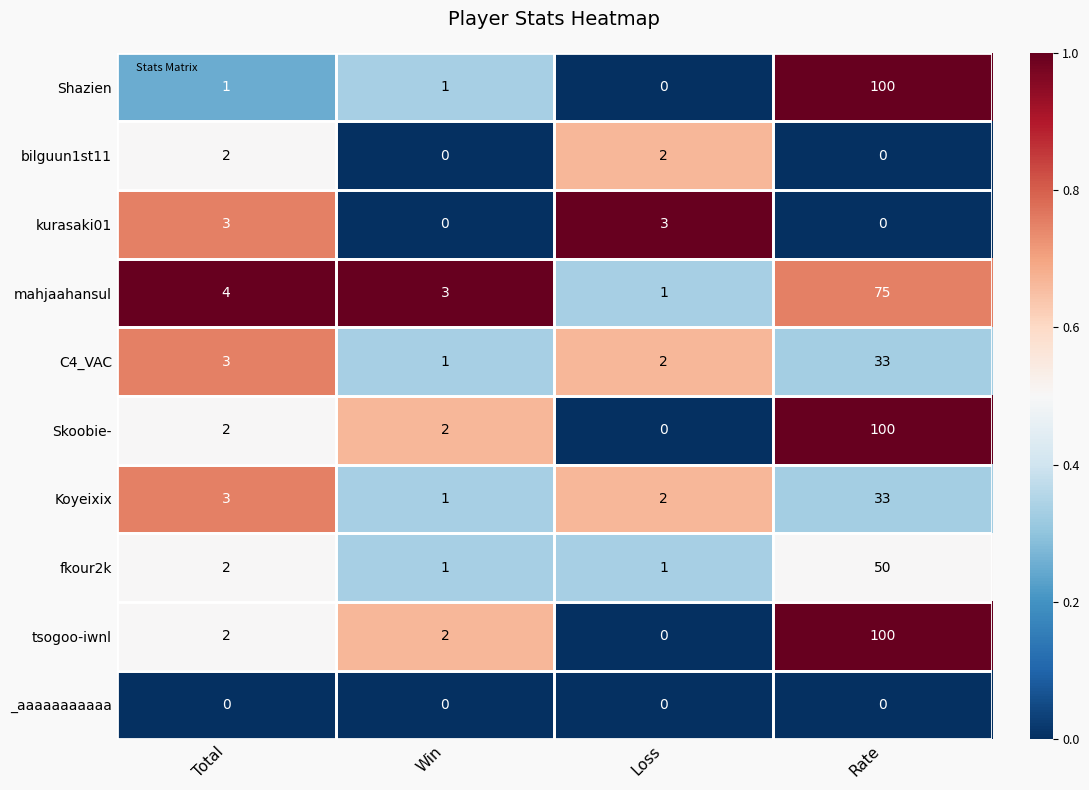

At which label is mahjaahansul closest to 38?

Total